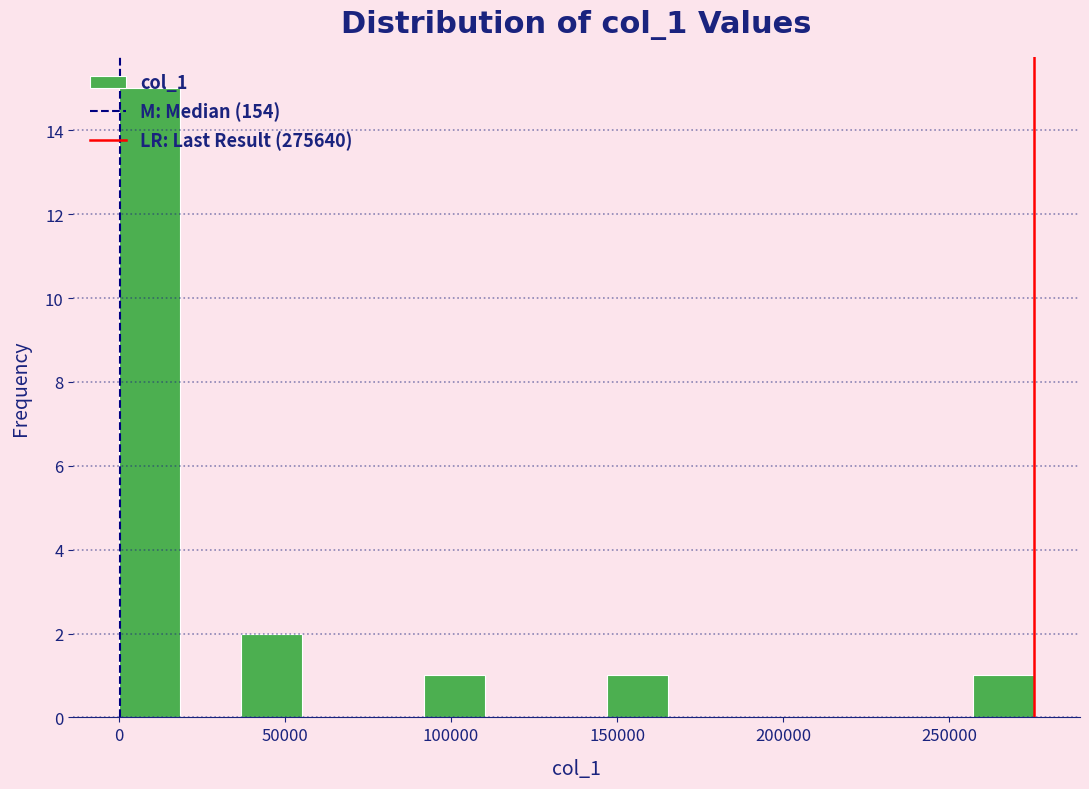

Around what value on the x-axis is the tallest bar? Give the approximate position of its centre, as read against the axis.

10000